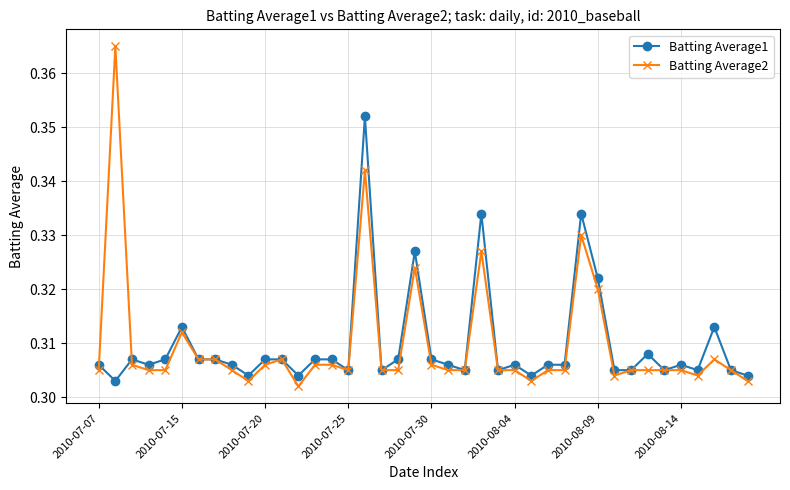

Rank the series by their maximum value, from lowest to highest.

Batting Average1, Batting Average2